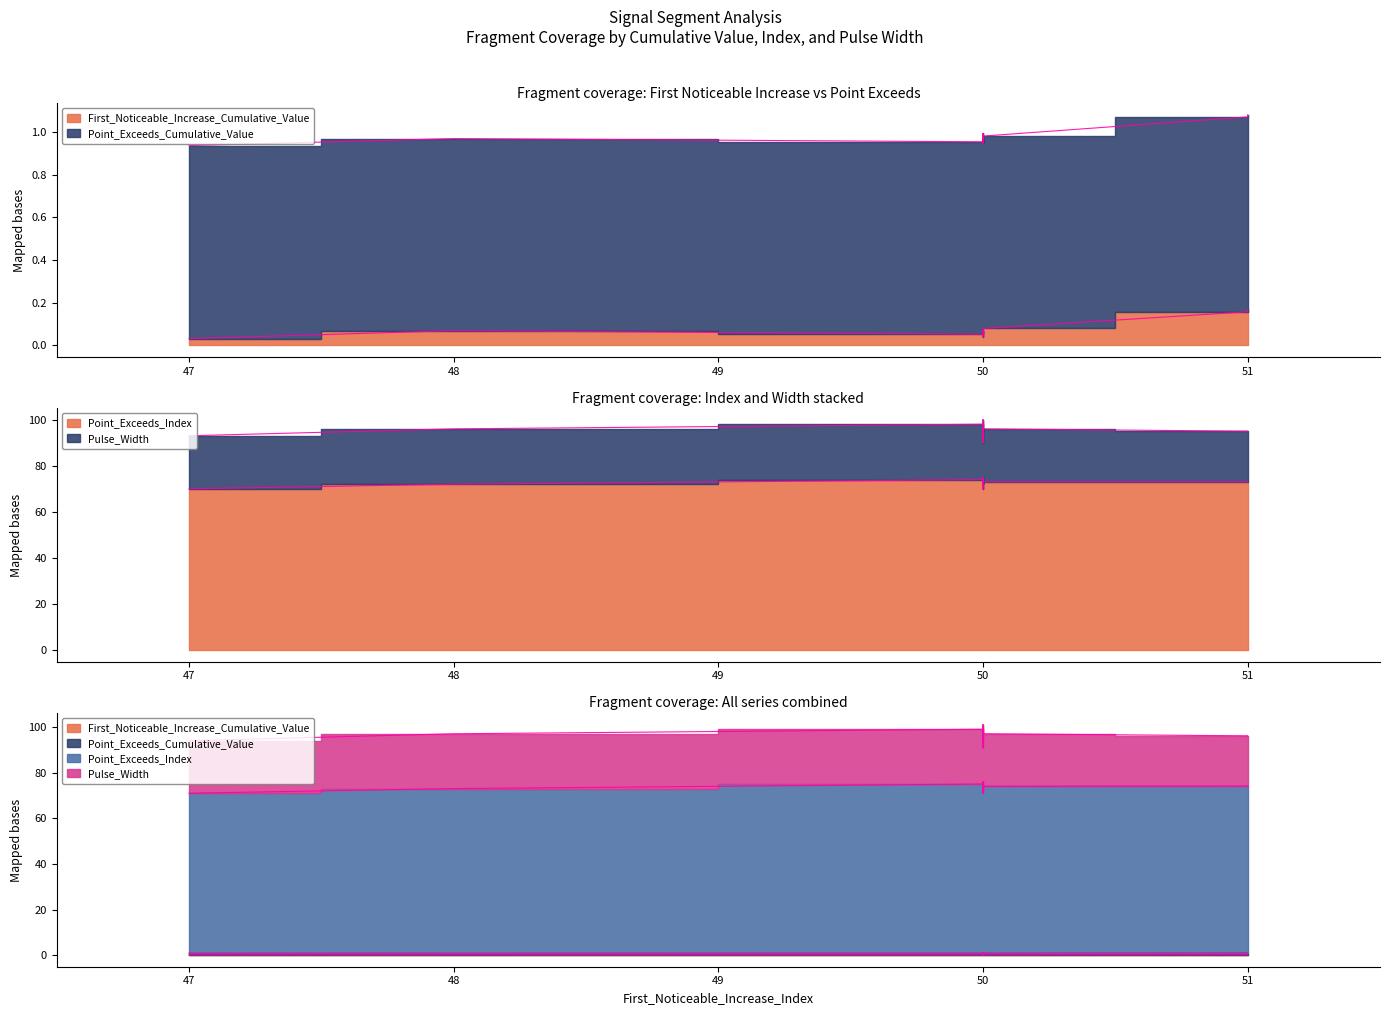

Count the number of data series in this chart.

4